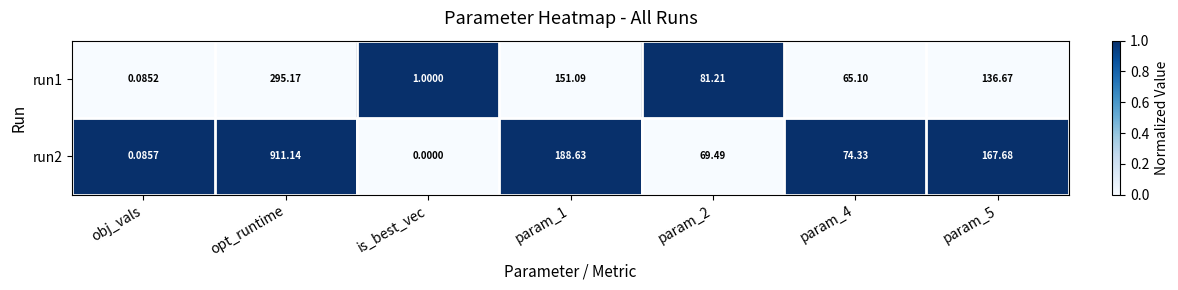

Is the value of run1 at obj_vals greater than the value of run2 at obj_vals?

No